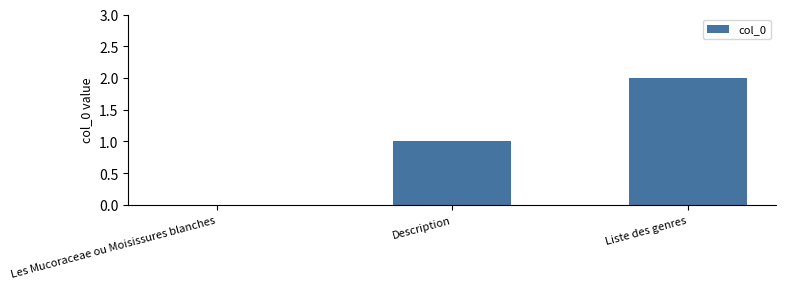

What is the sum of all values?

3